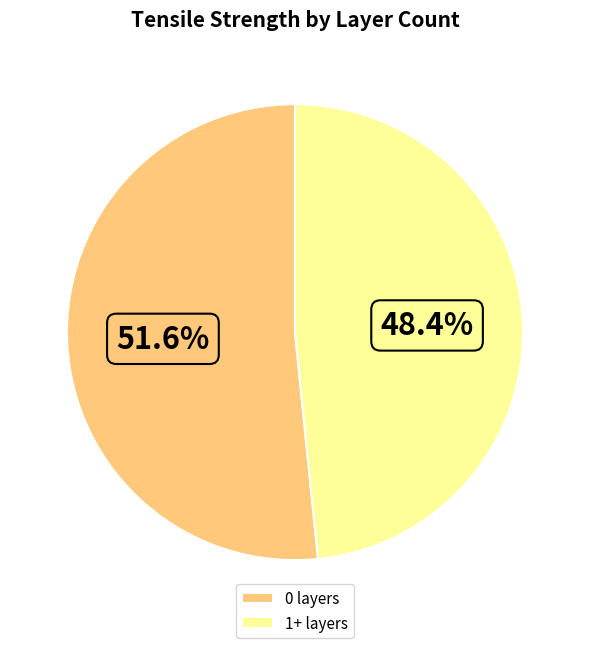

What portion of the pie excludes 0 layers?

48.4%